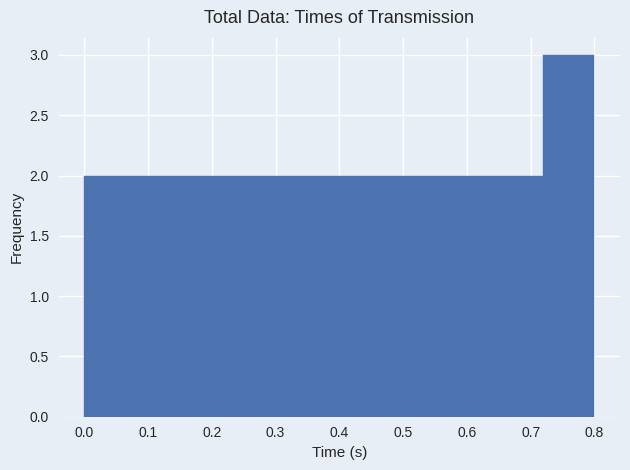

What is the height of the bar covering 0.32 to 0.40 on the x-axis? The values are not printed on the chart, so give them approximately, as read against the axis.

2